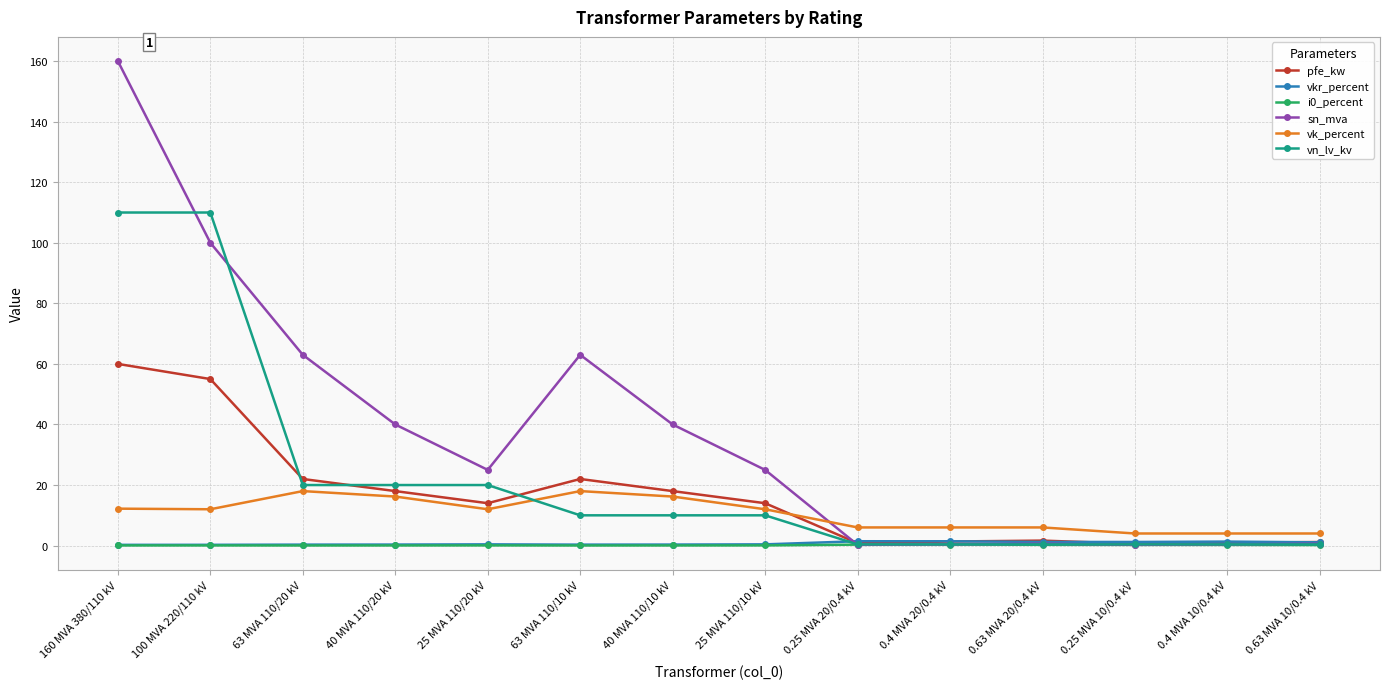

Where do sn_mva and vk_percent first cross each other?

25 MVA 110/10 kV and 0.25 MVA 20/0.4 kV